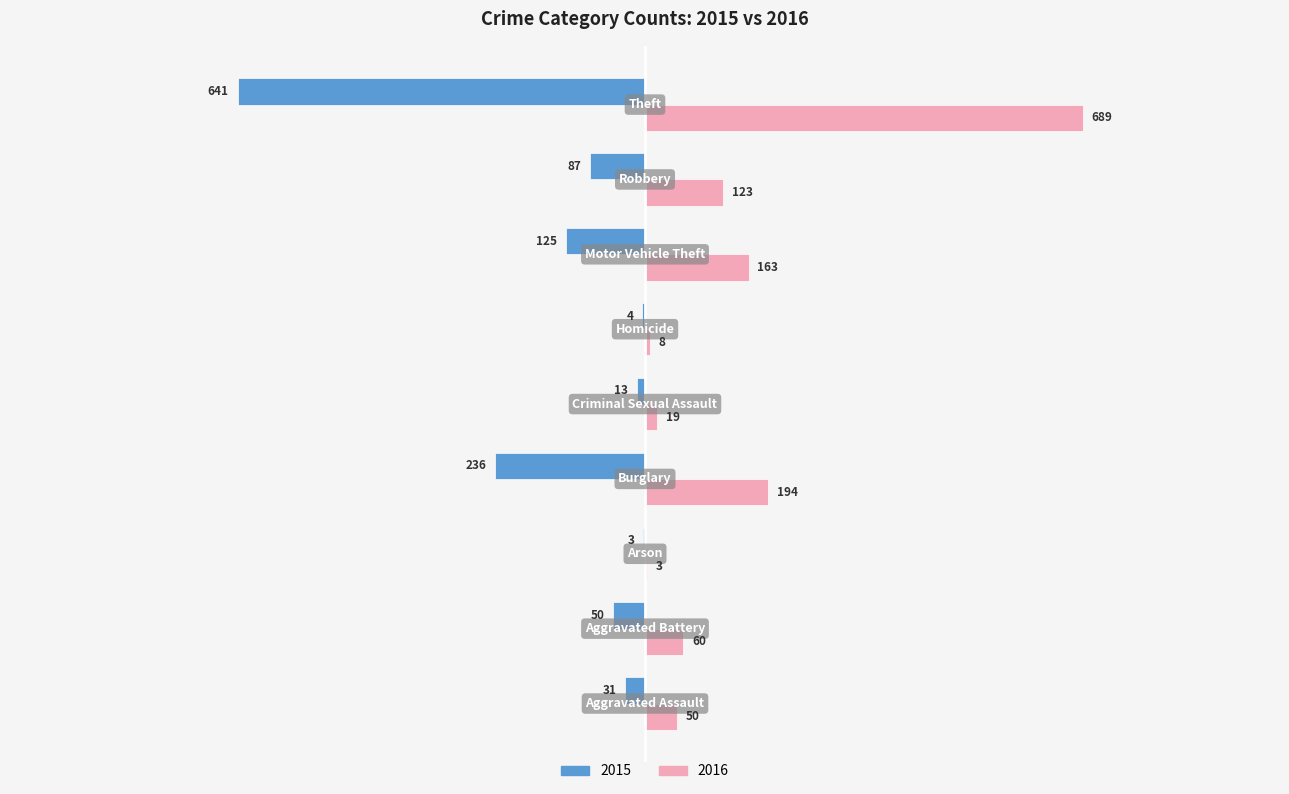

What is the maximum value shown in the chart?

689